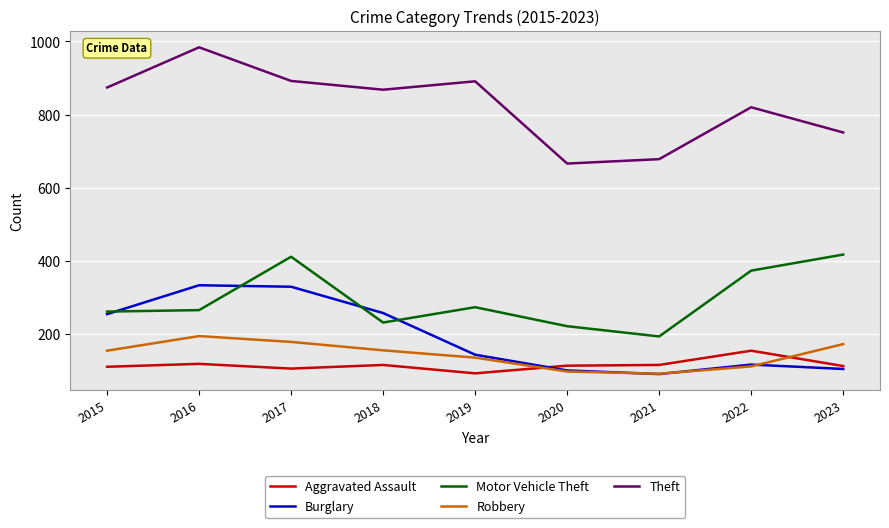

Which series ends up on top after the final intersection of Robbery and Aggravated Assault?

Robbery